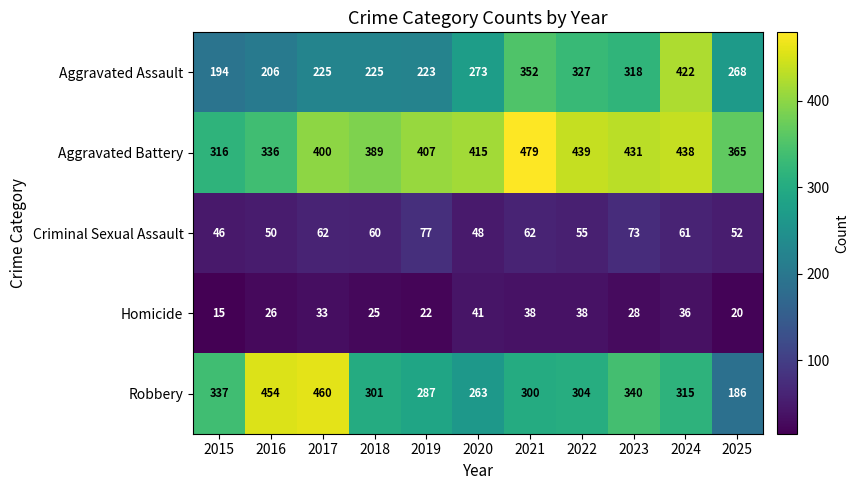

Which series has the largest total across all categories?

Aggravated Battery